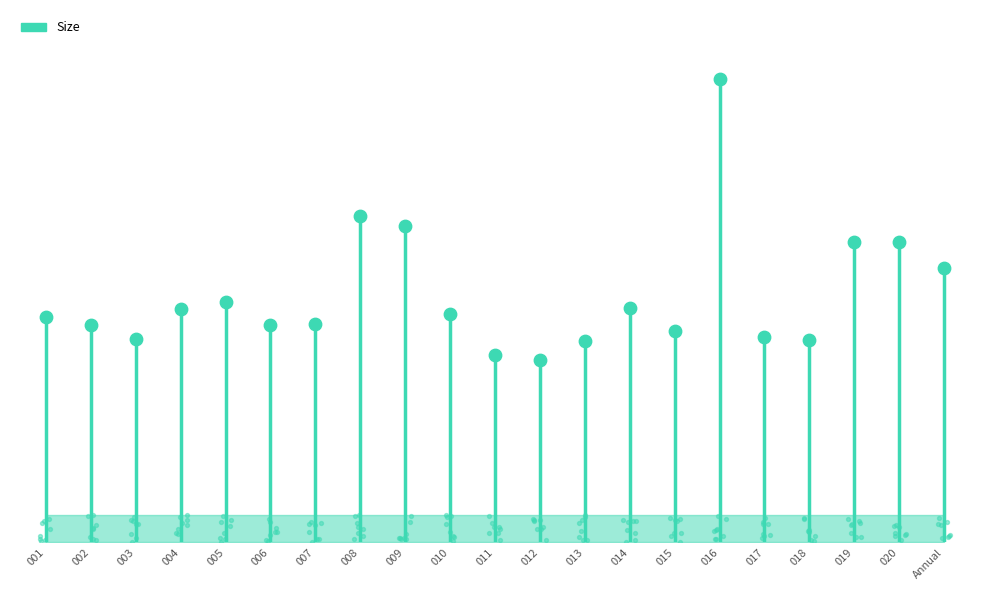

Which has a higher value, 005 or 014?

005